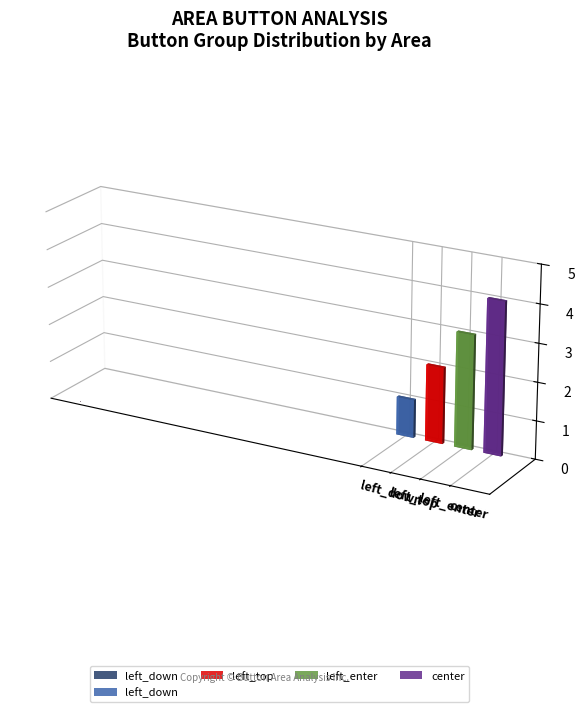

List the labels in order of value, largest first.

center, left_enter, left_top, left_down